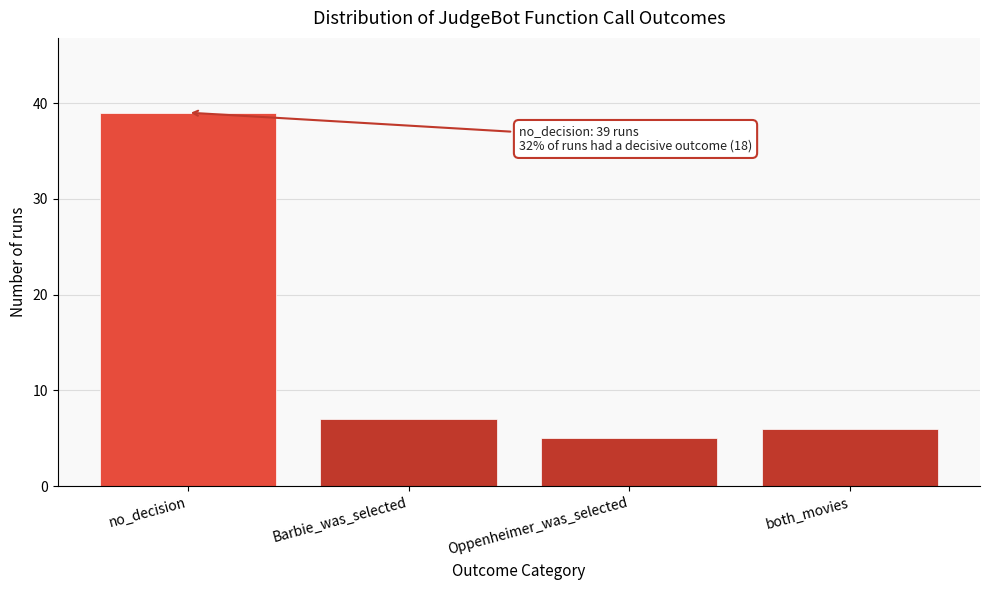

Reading left to right, what are all the values shown in this chart?

no_decision=39	Barbie_was_selected=7	Oppenheimer_was_selected=5	both_movies=6